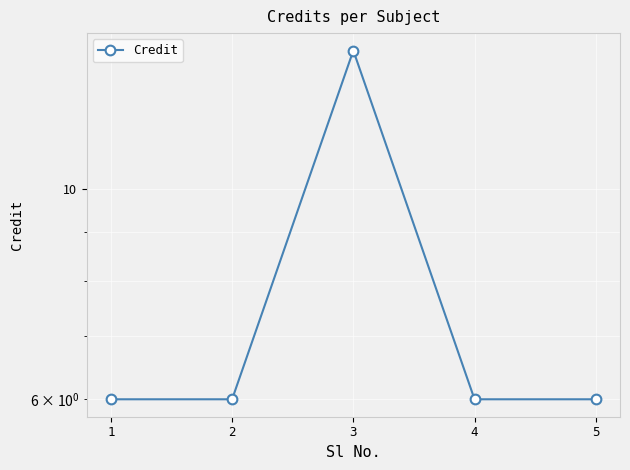

True or false: the data shows 6 at 2.

True